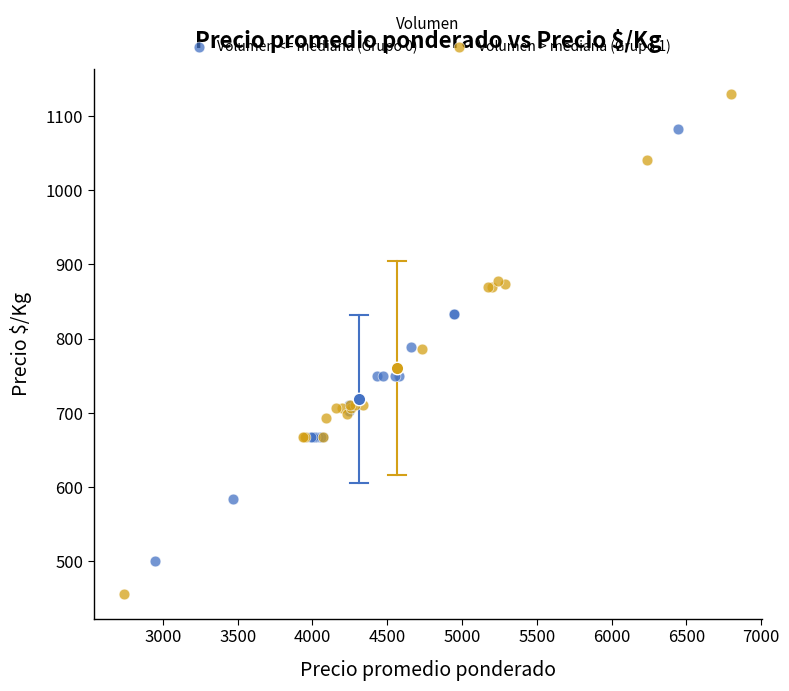

Which series has the widest spread of Y values?

Volumen > mediana (Grupo 1)